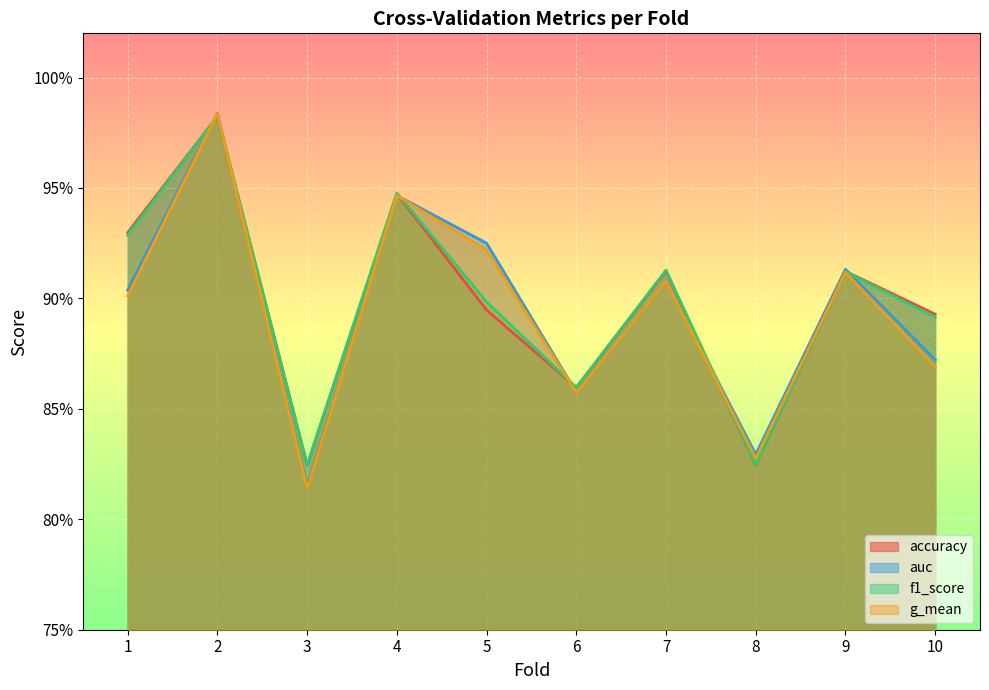

How many series are shown in this chart?

4